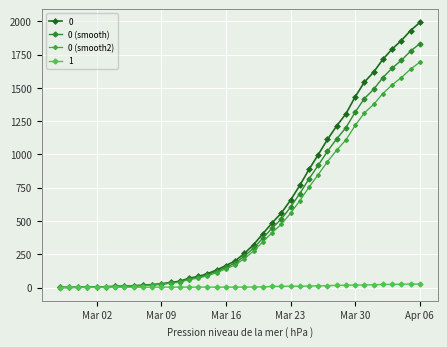

How many data points in 0 (smooth2) are less than 217?

20